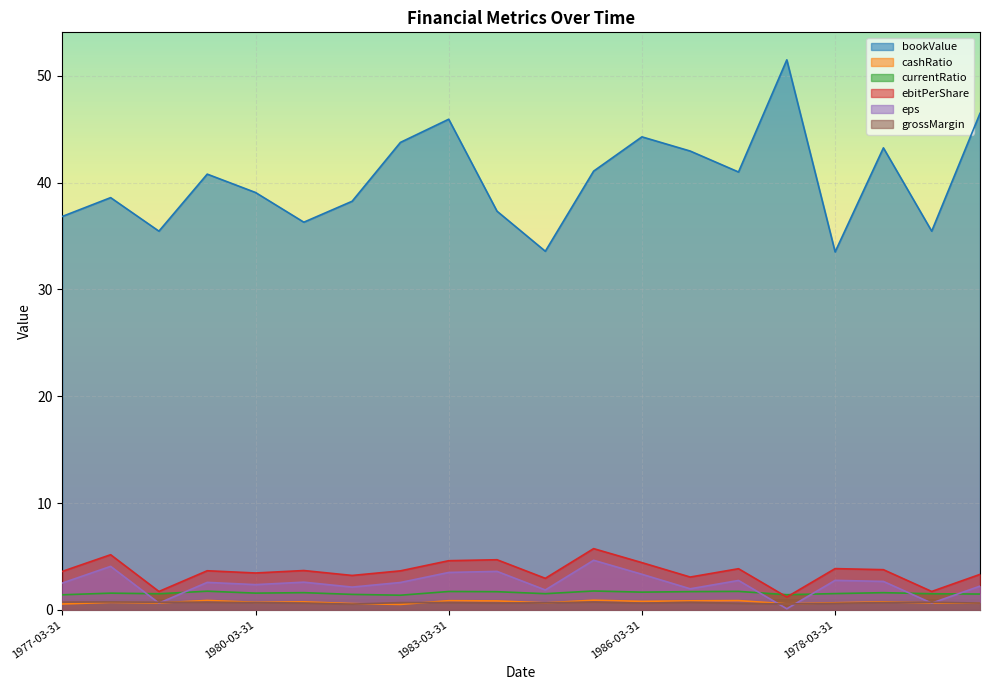

What is the average value of the eps series?

2.5